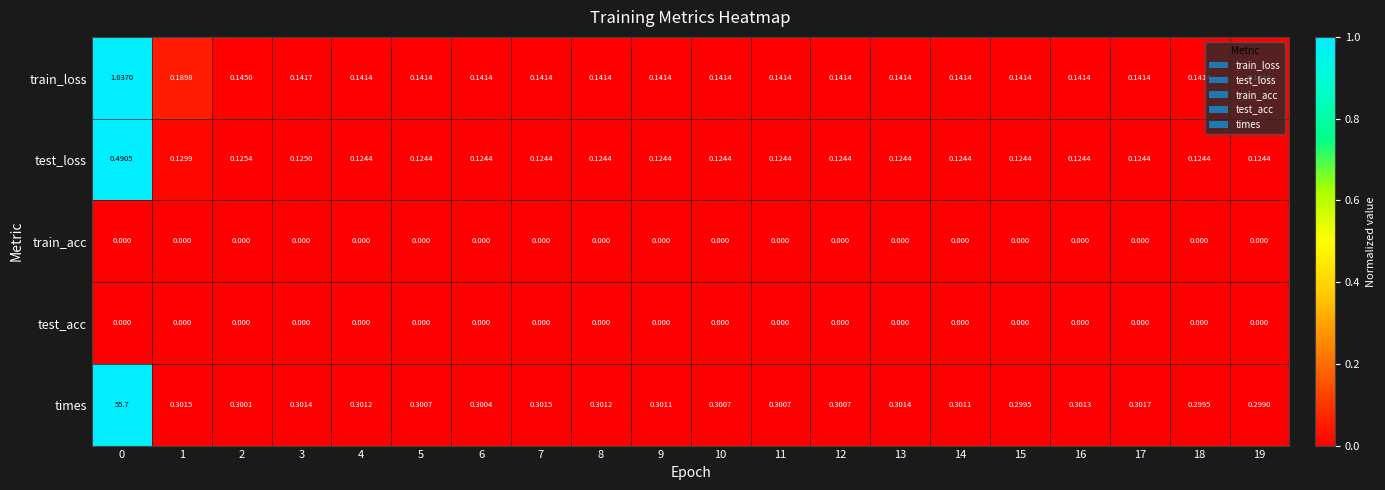

Between 16 and 18, which series saw the biggest shift?

times